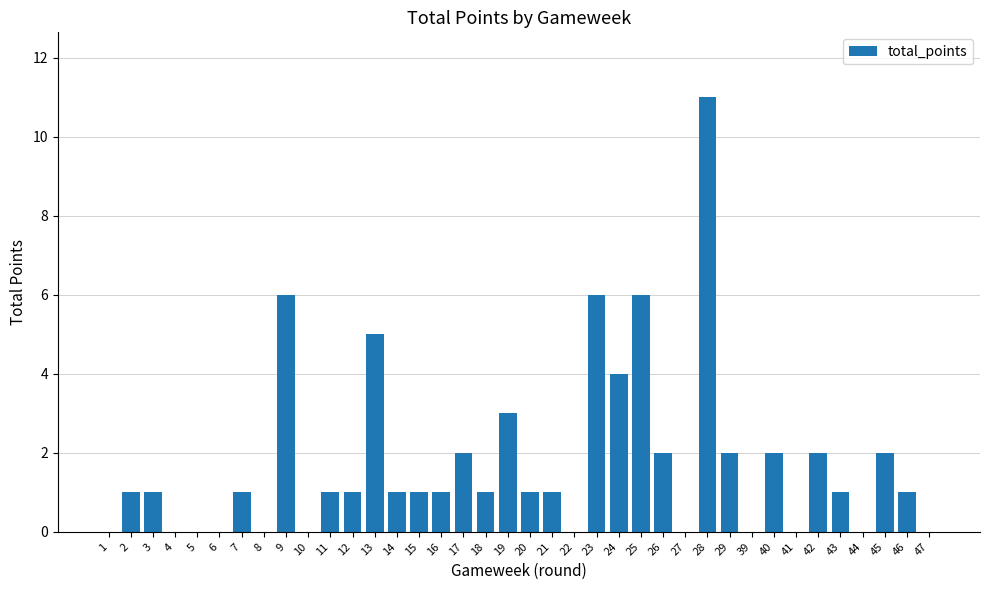

How many categories are shown in the chart?

38